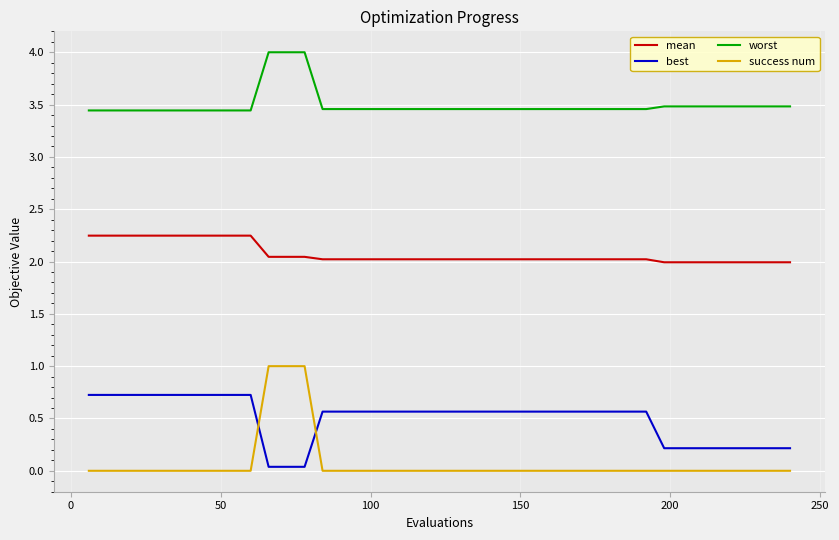

Which series has the largest total across all categories?

worst